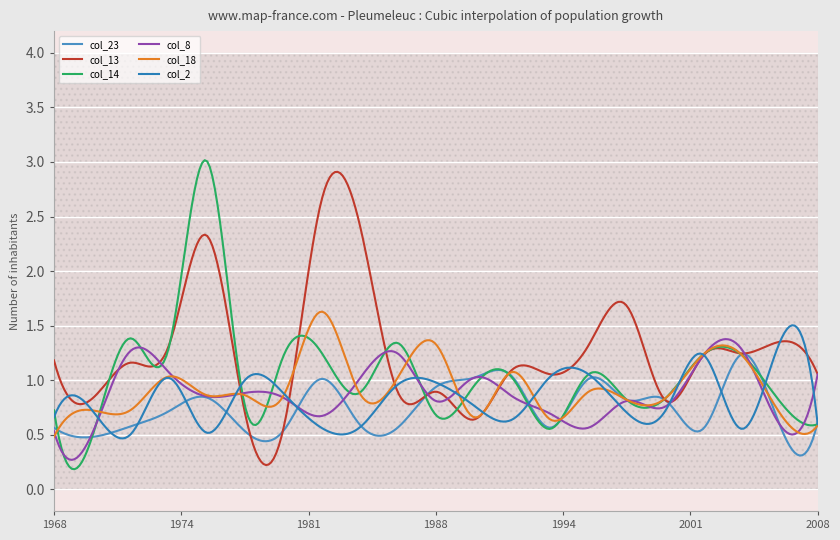

True or false: col_2 has more than 1 points higher than both neighbors.

True